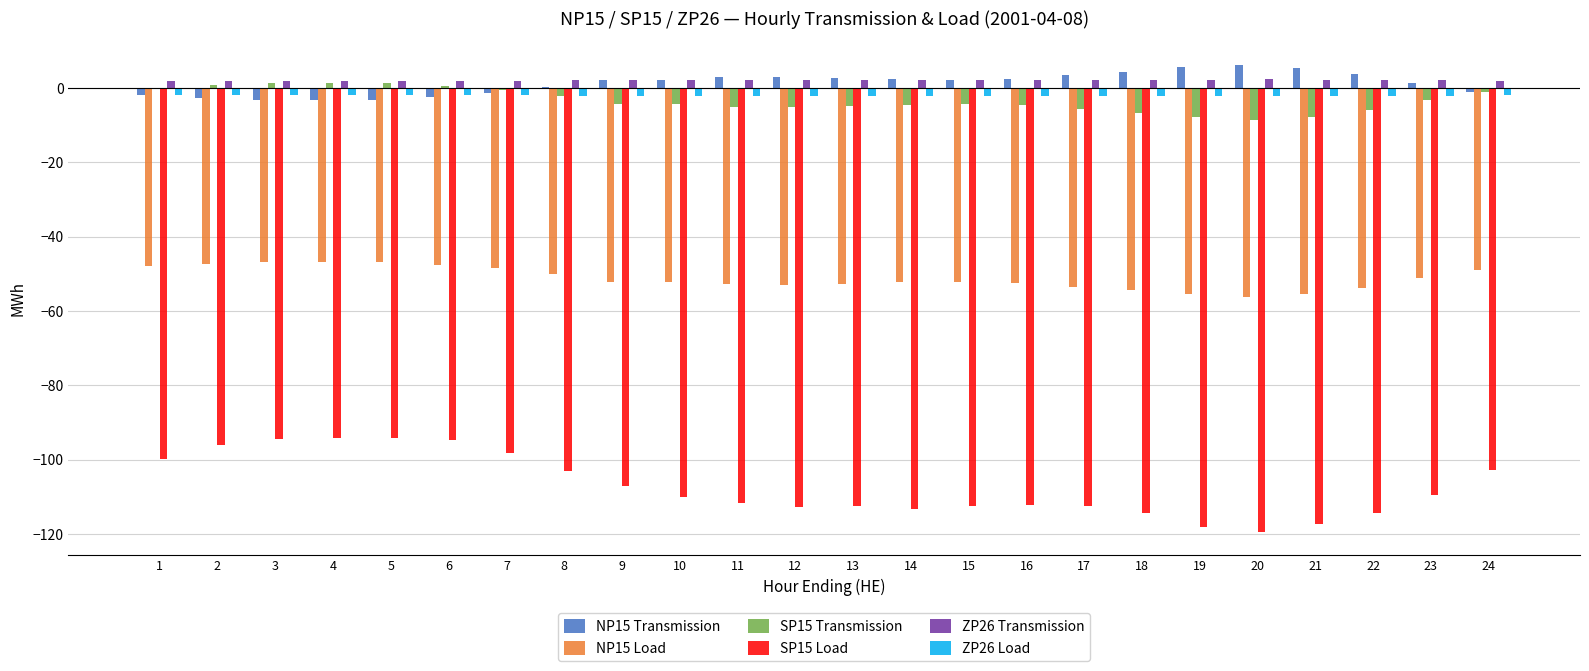

Are the bars horizontal?

No